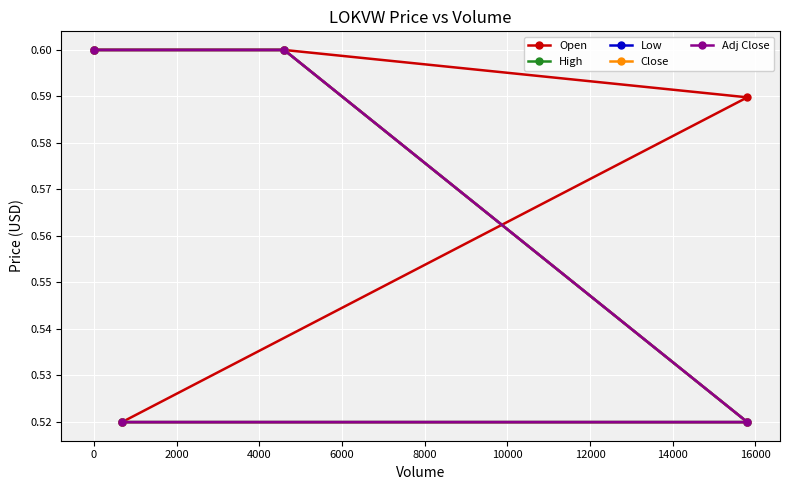

What is the maximum value for High?

0.6